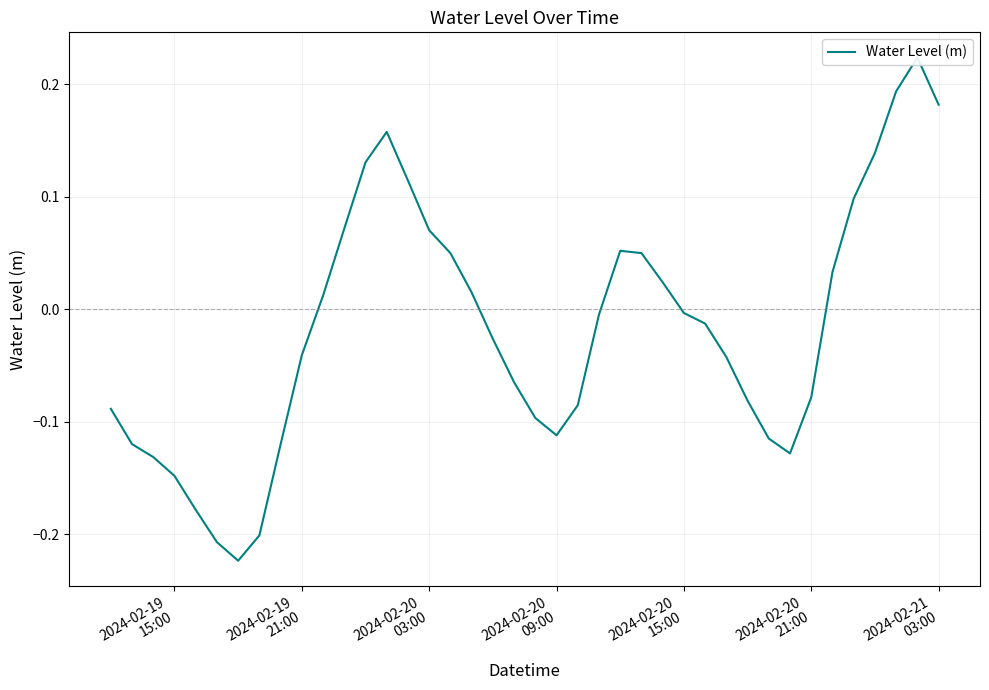

What is the smallest value displayed?

-0.2